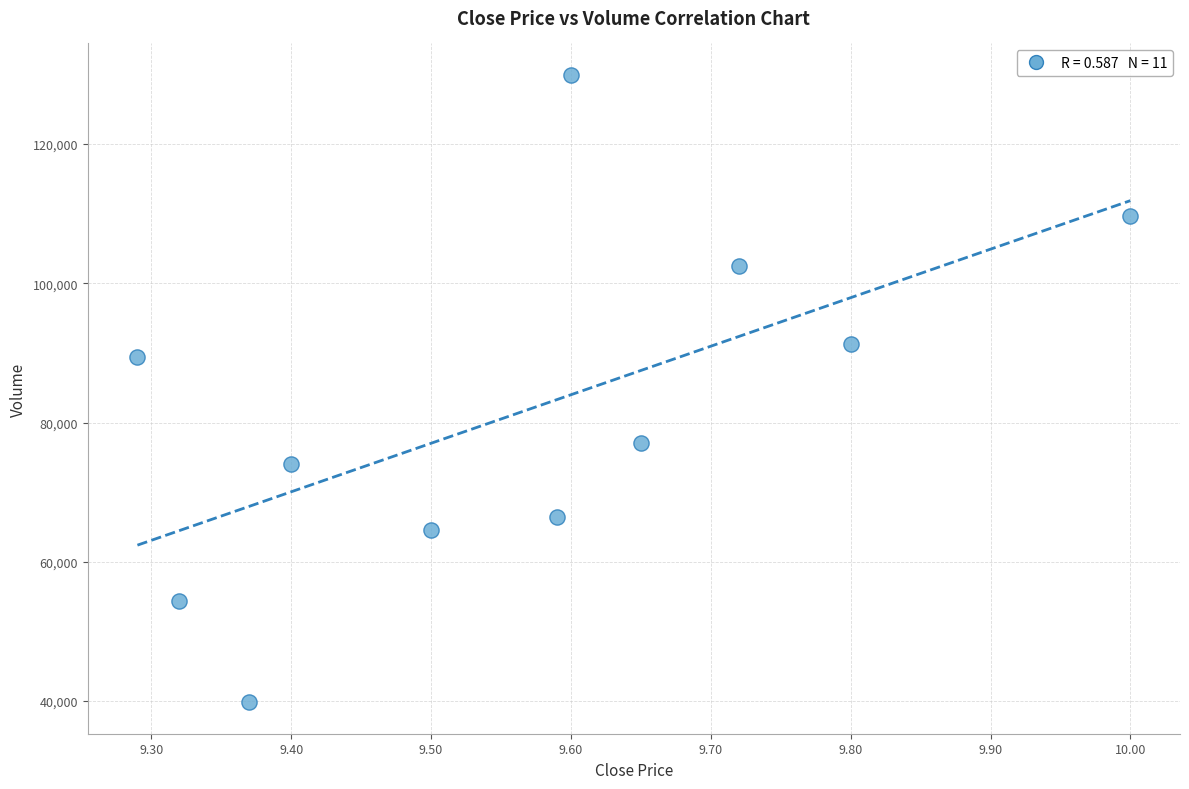

What Y value in the scatter plot is closest to 84884?

89350.2